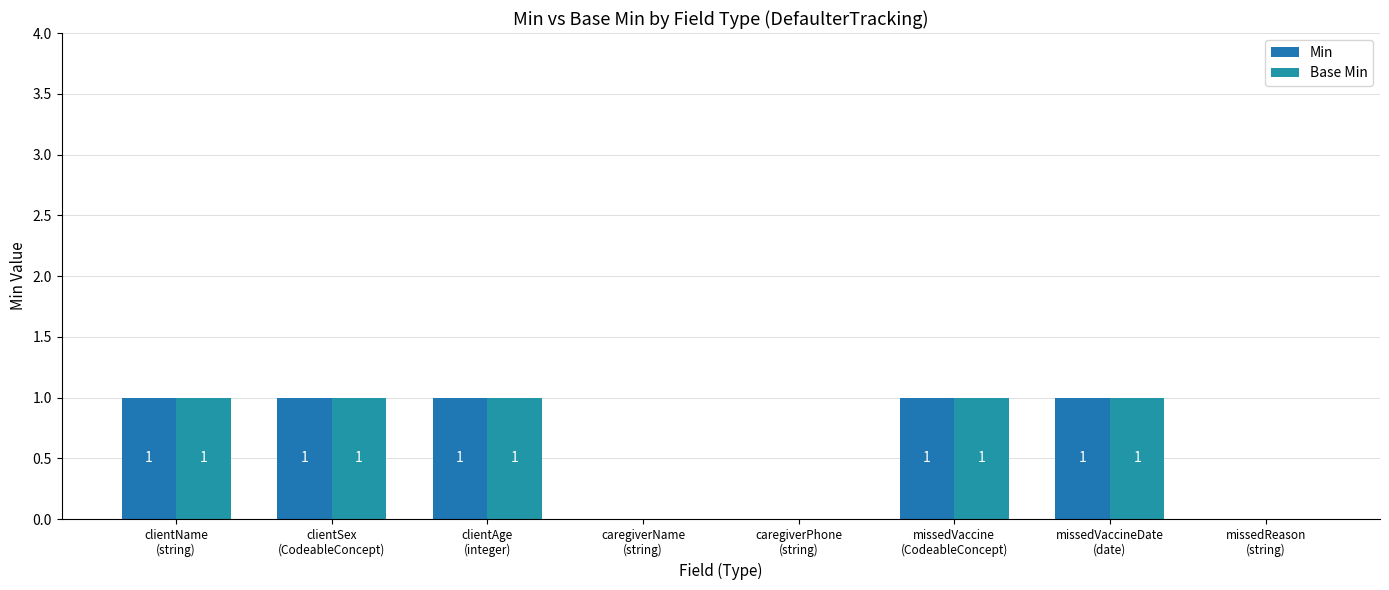

What position from the right is caregiverPhone
(string)?

4